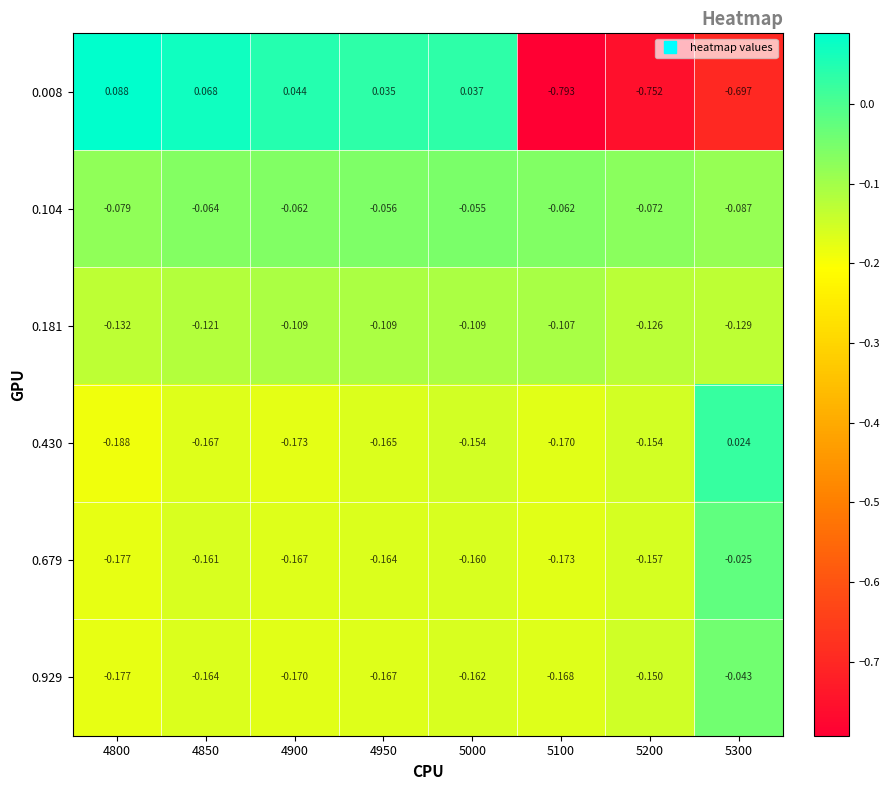

Is the value of 0.181 at 5100 greater than the value of 0.104 at 4800?

No